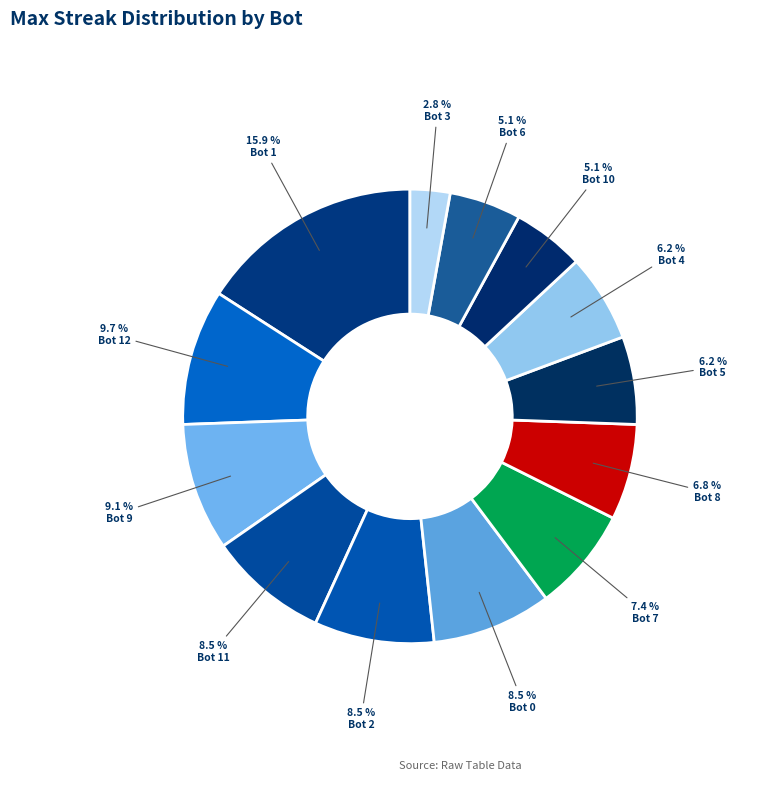

Is there a majority slice in this chart?

No